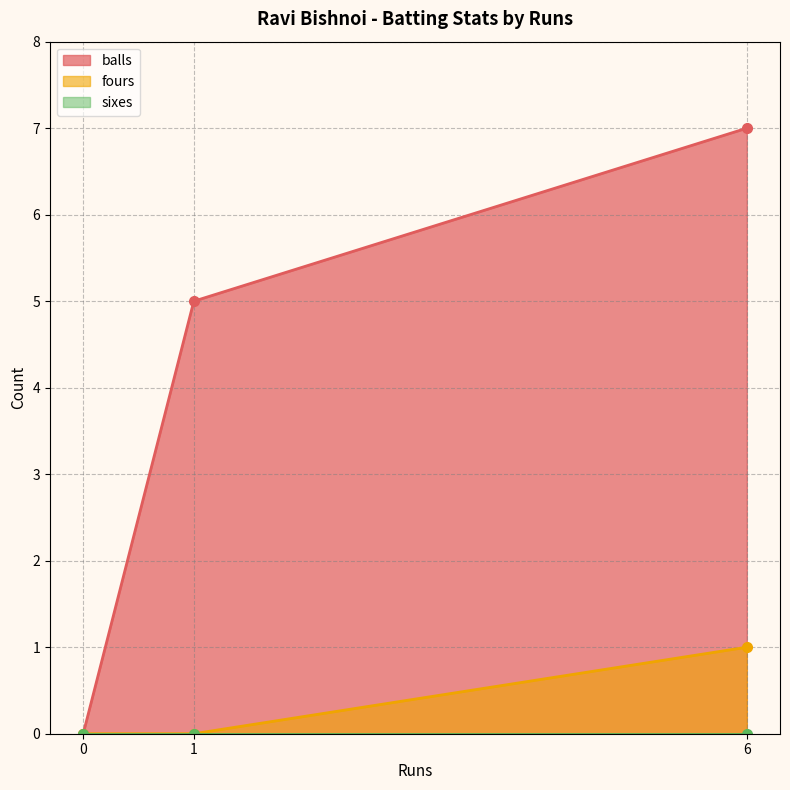

What is the spread (max minus min) of values at 6?

7